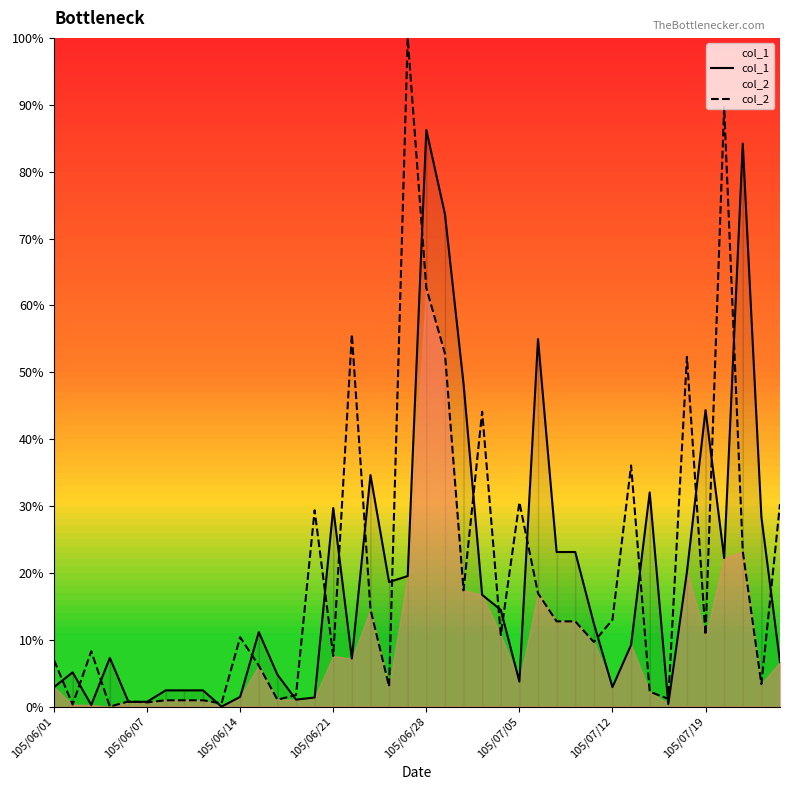

The value of col_2 at 12 is 0.3. True or false?

False